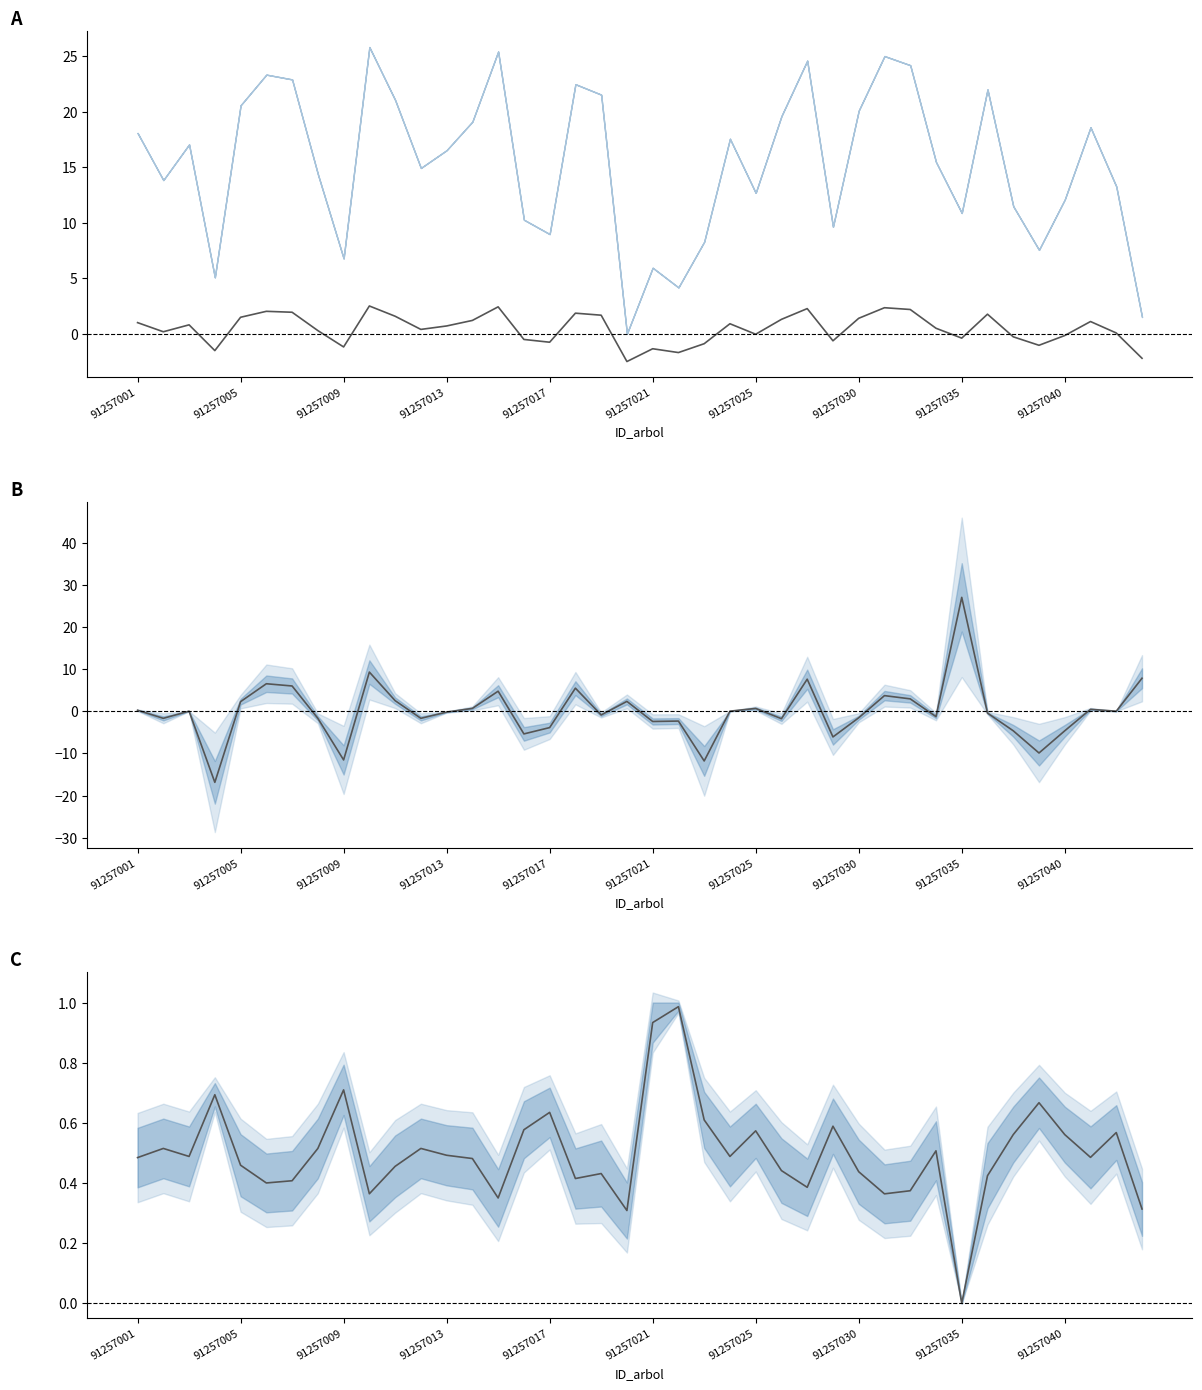

How many interior local valleys does the v_con_corteza / v_trituracion series have?

11